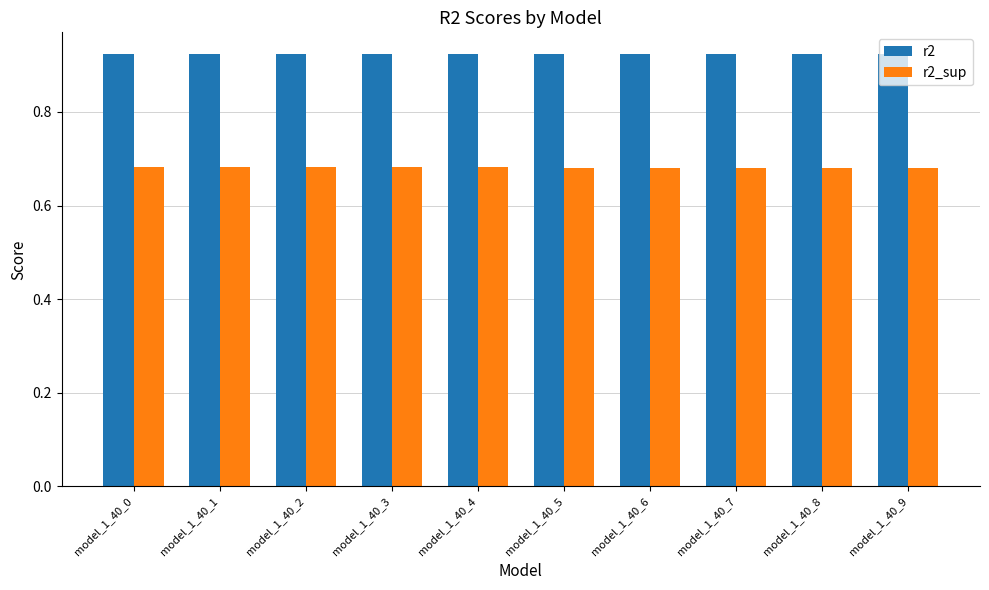

Count the r2 values in the range 0 to 1.

10